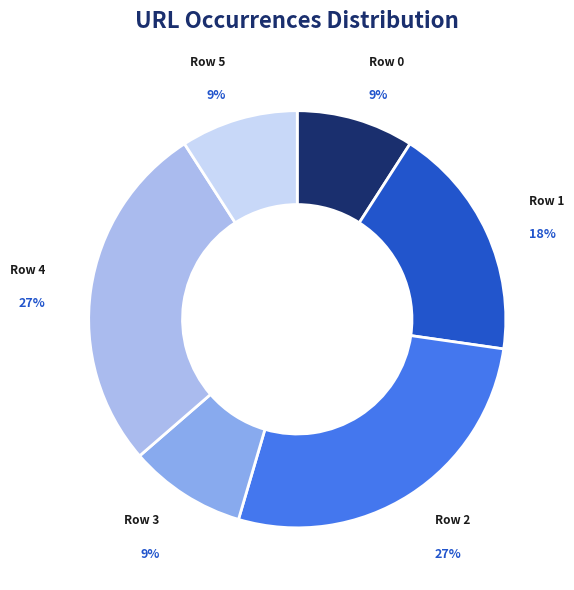

Is there a majority slice in this chart?

No